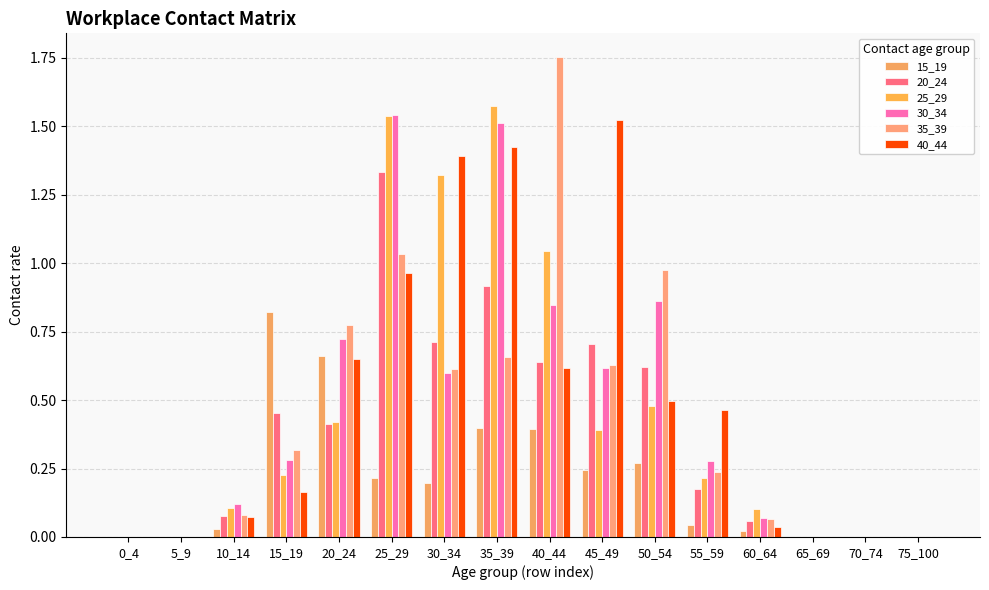

Between 45_49 and 75_100, which series saw the biggest shift?

40_44